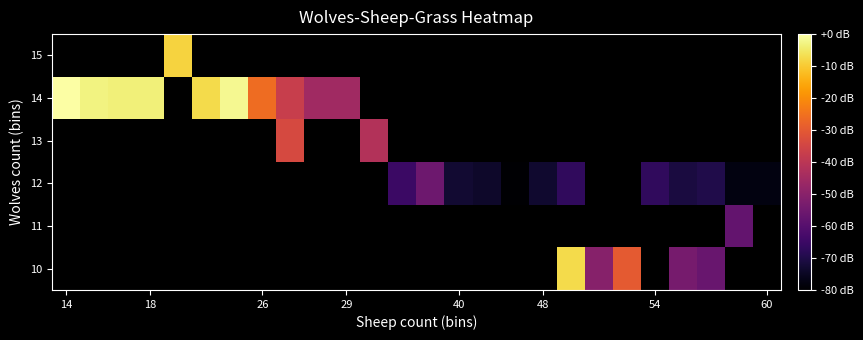

How many distinct data groups are displayed?

6